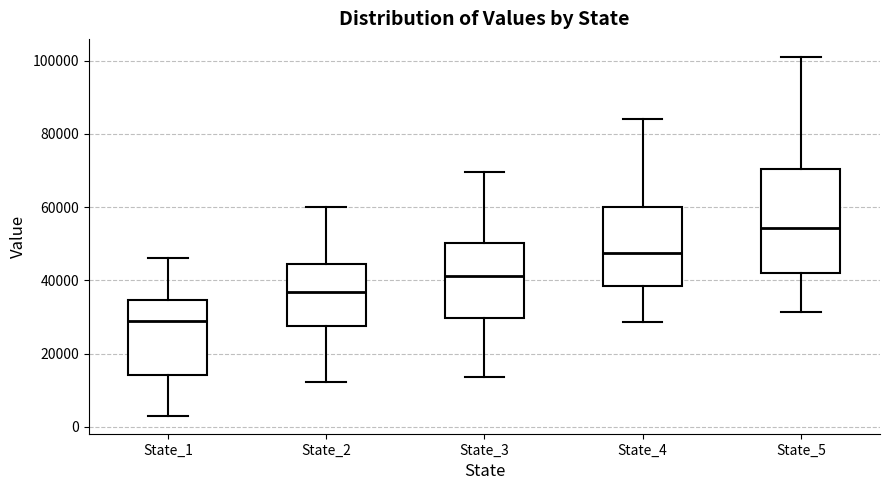

Reading left to right, transcribe this box plot: for each box, give where its median line is, the range the box spans, and where its two whiskers end, as read against the y-axis. The values are not printed on the chart, so give them approximately, as read against the axis.

State_1: median 28000, box 14000 to 34000, whiskers 4000 to 46000
State_2: median 36000, box 28000 to 44000, whiskers 12000 to 60000
State_3: median 42000, box 30000 to 50000, whiskers 14000 to 70000
State_4: median 48000, box 38000 to 60000, whiskers 28000 to 84000
State_5: median 54000, box 42000 to 70000, whiskers 32000 to 102000